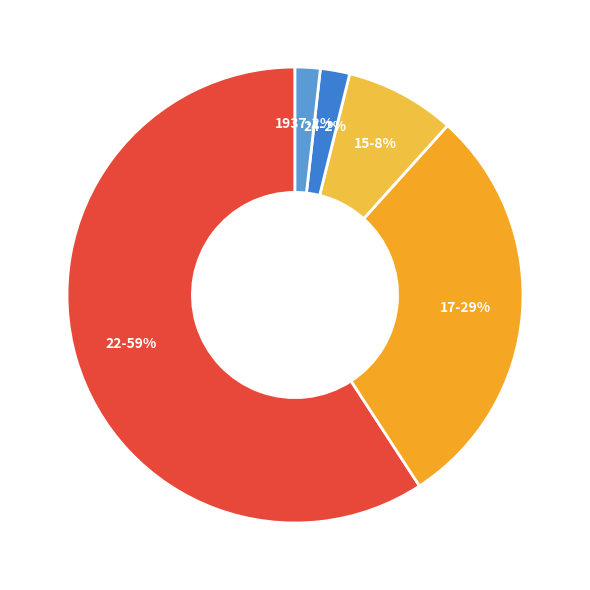

Which has a higher value, 1937-2% or 22-59%?

22-59%